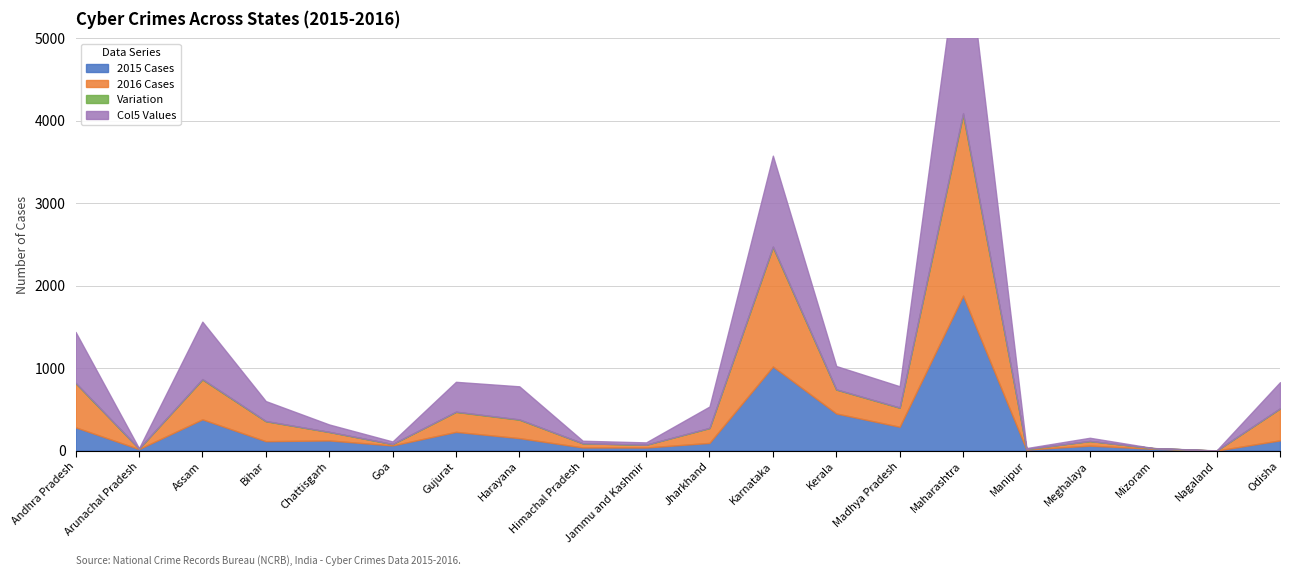

True or false: Col5 Values has a value of 133.7 at Bihar.

False